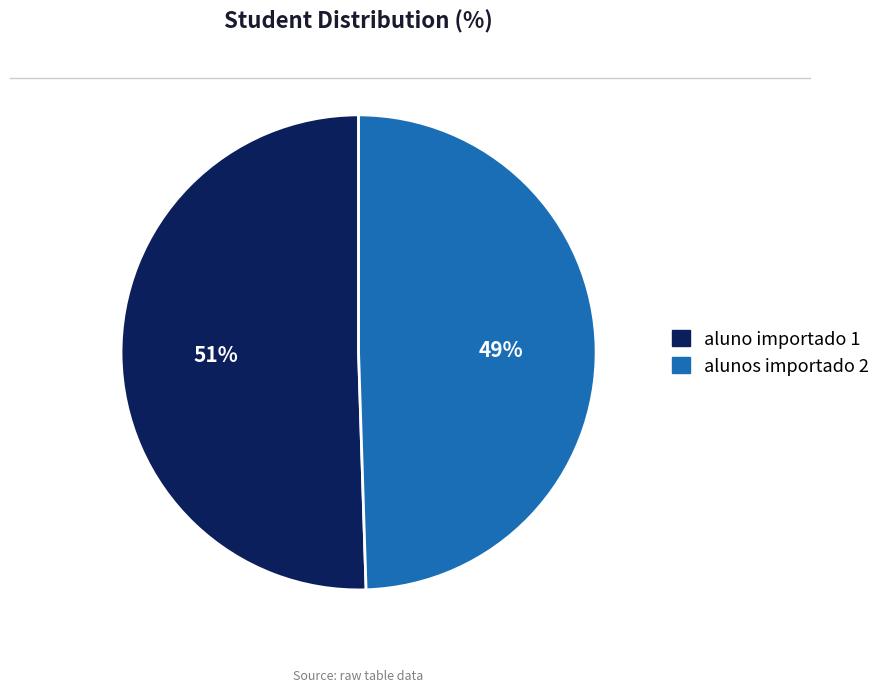

Which slice is the largest?

aluno importado 1